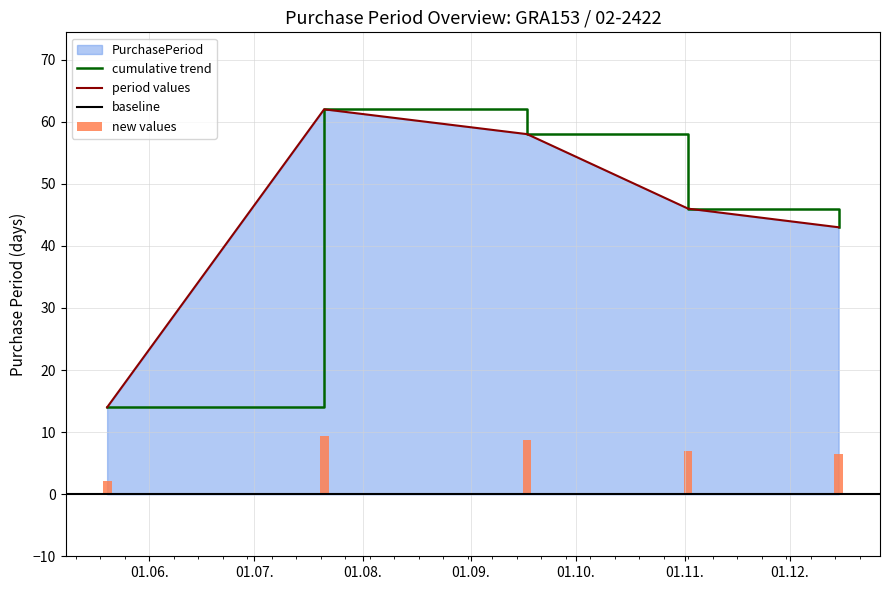

List the labels in order of value, largest first.

2015-07-21, 2015-09-17, 2015-11-02, 2015-12-15, 2015-05-20